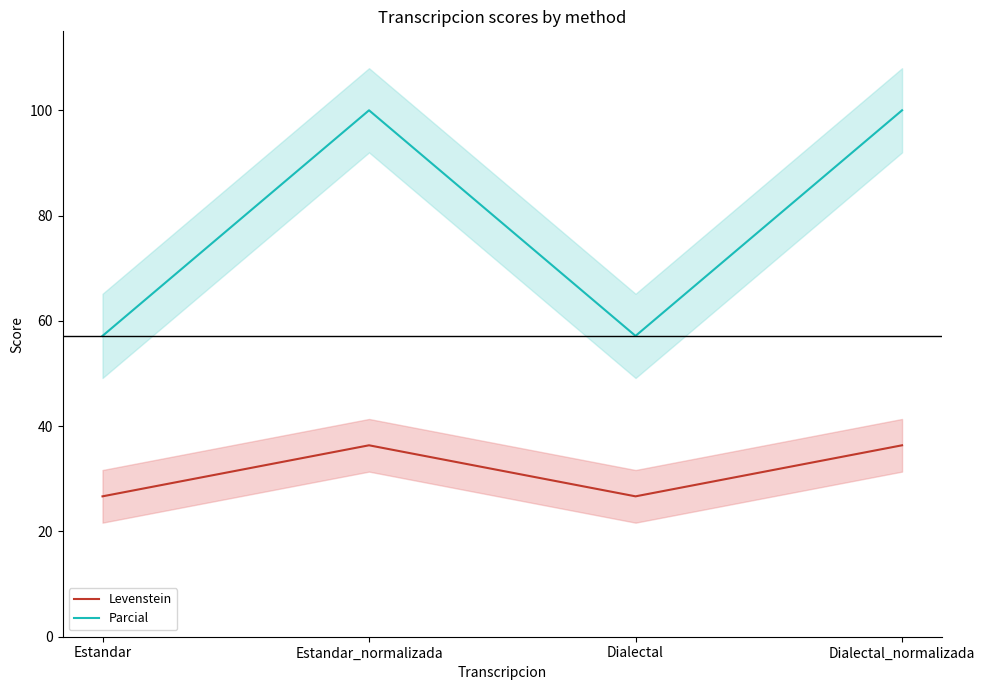

What is the label of the 1st point from the right?

Dialectal_normalizada